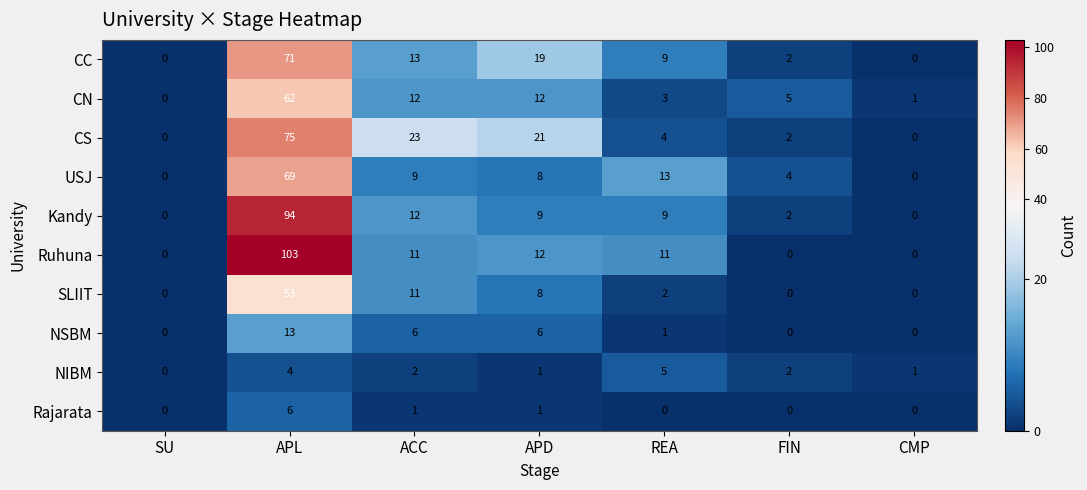

Count the number of categories in the chart.

7